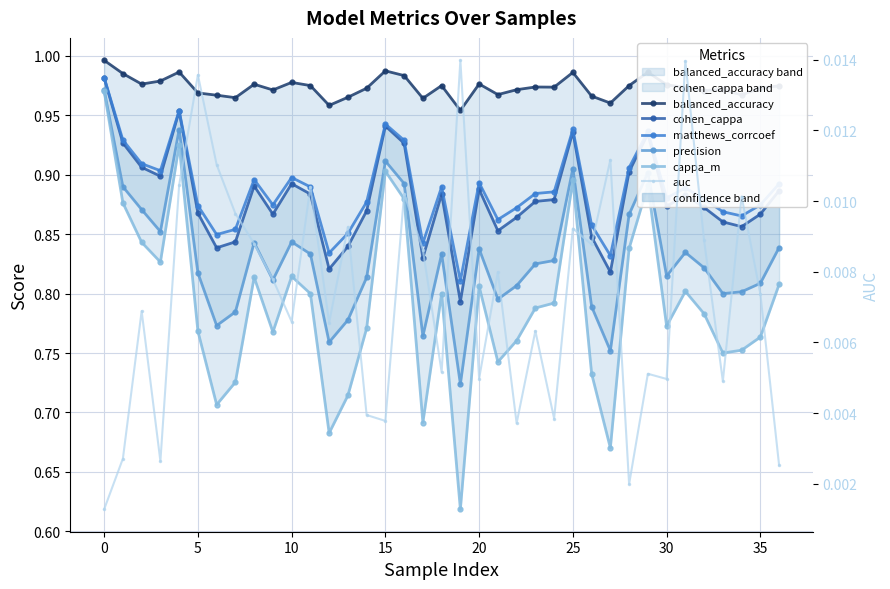

True or false: cohen_cappa has more than 0 interior local peaks.

True